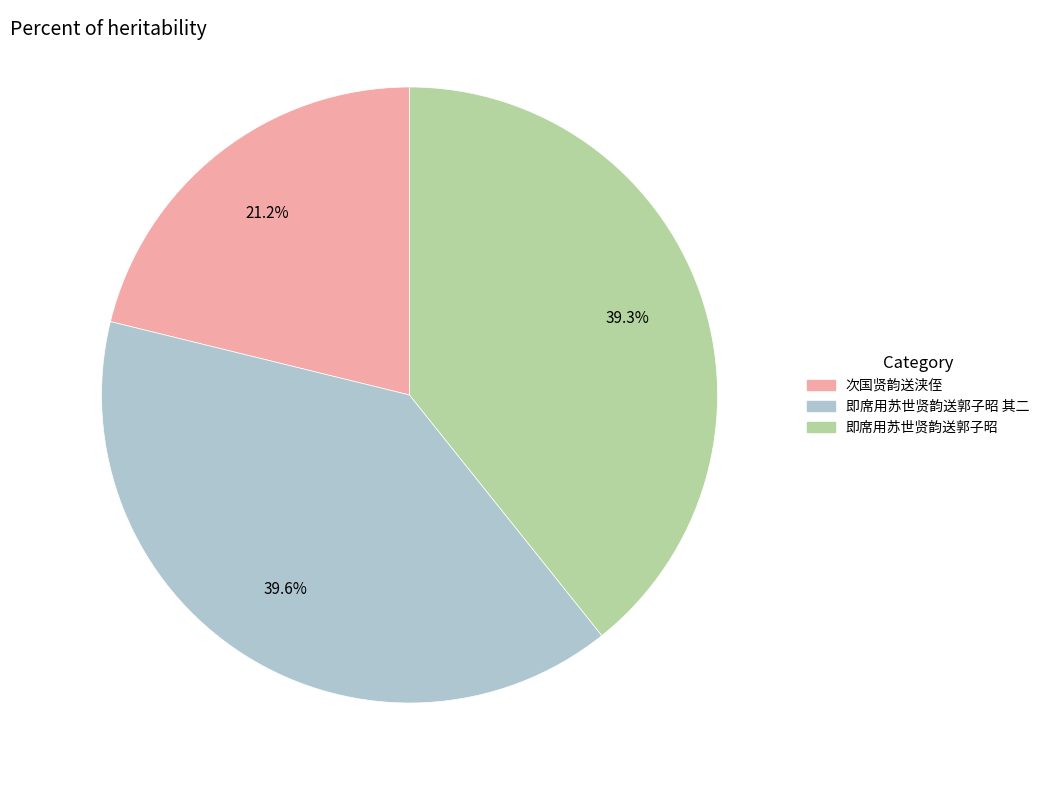

Does any single category account for the majority?

No